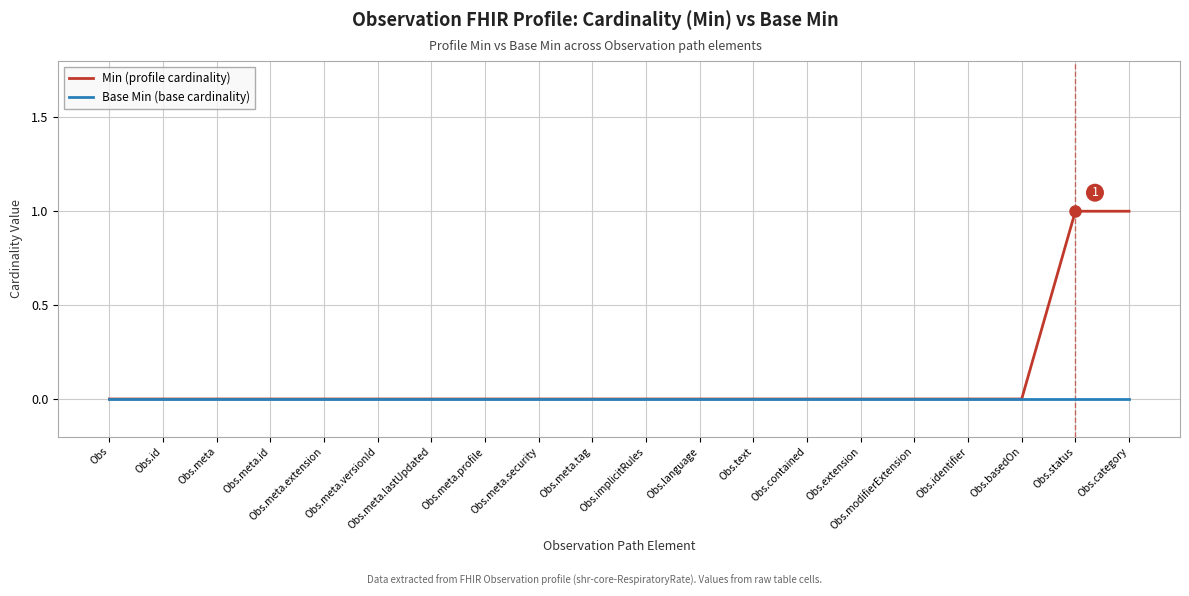

Which series has the widest spread of values?

Min (profile cardinality)